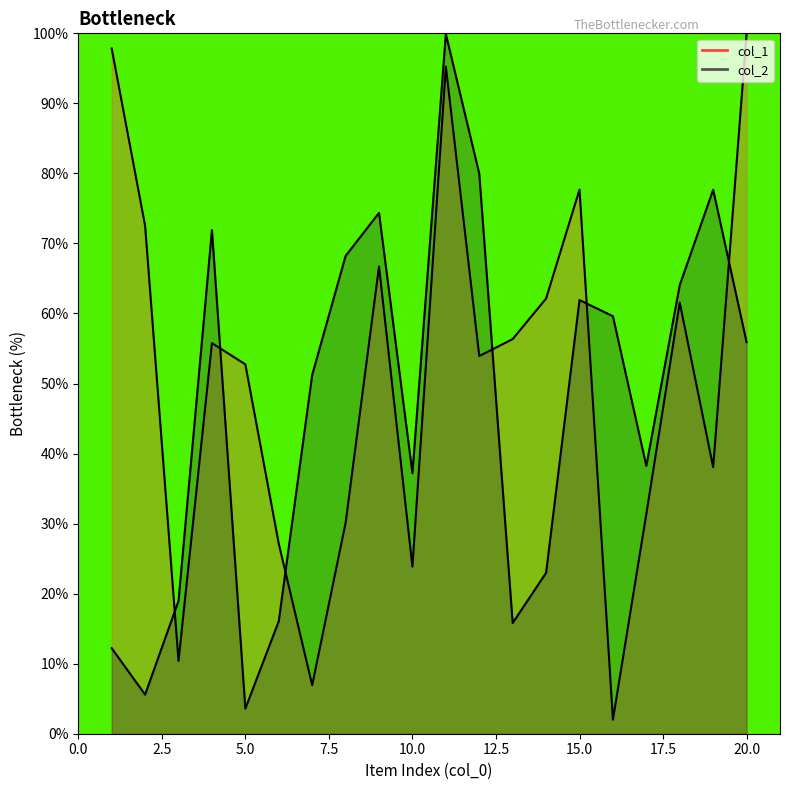

Which series ends up on top after the final intersection of col_2 and col_1?

col_1